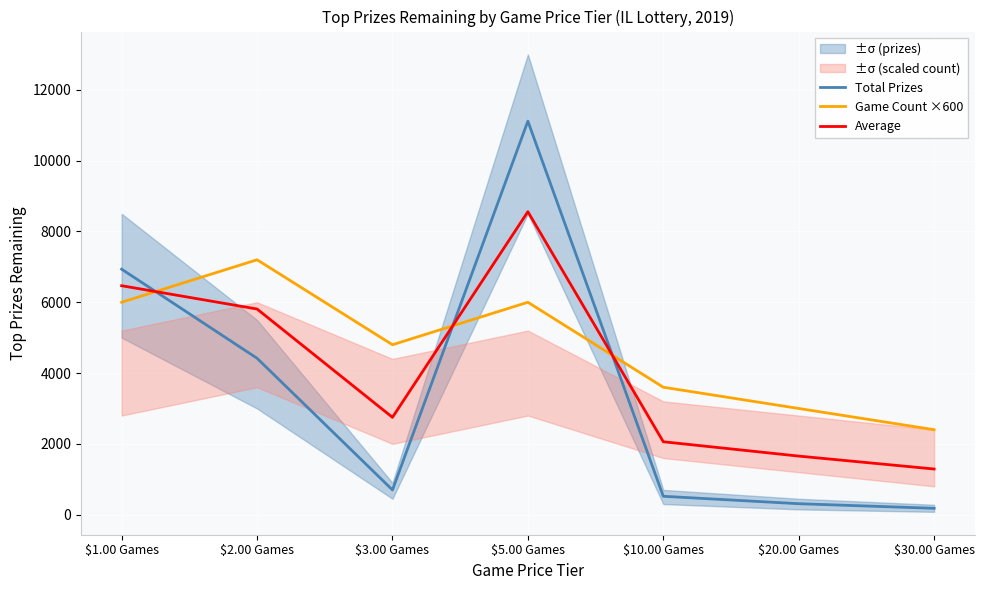

Which series ends up on top after the final intersection of Game Count ×600 and Total Prizes?

Game Count ×600